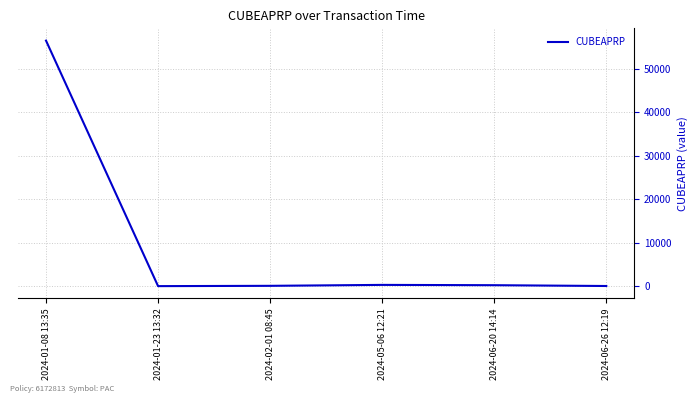

How many distinct data groups are displayed?

1